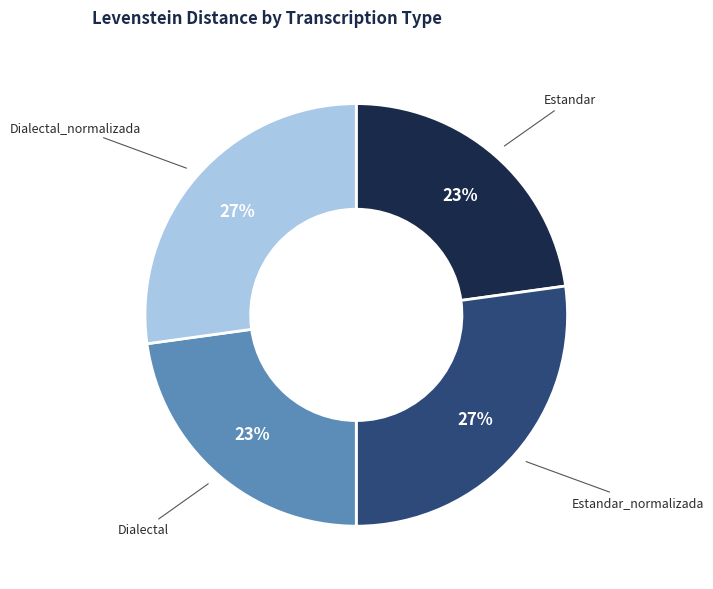

Do Dialectal and Estandar together represent more than half of the pie?

No